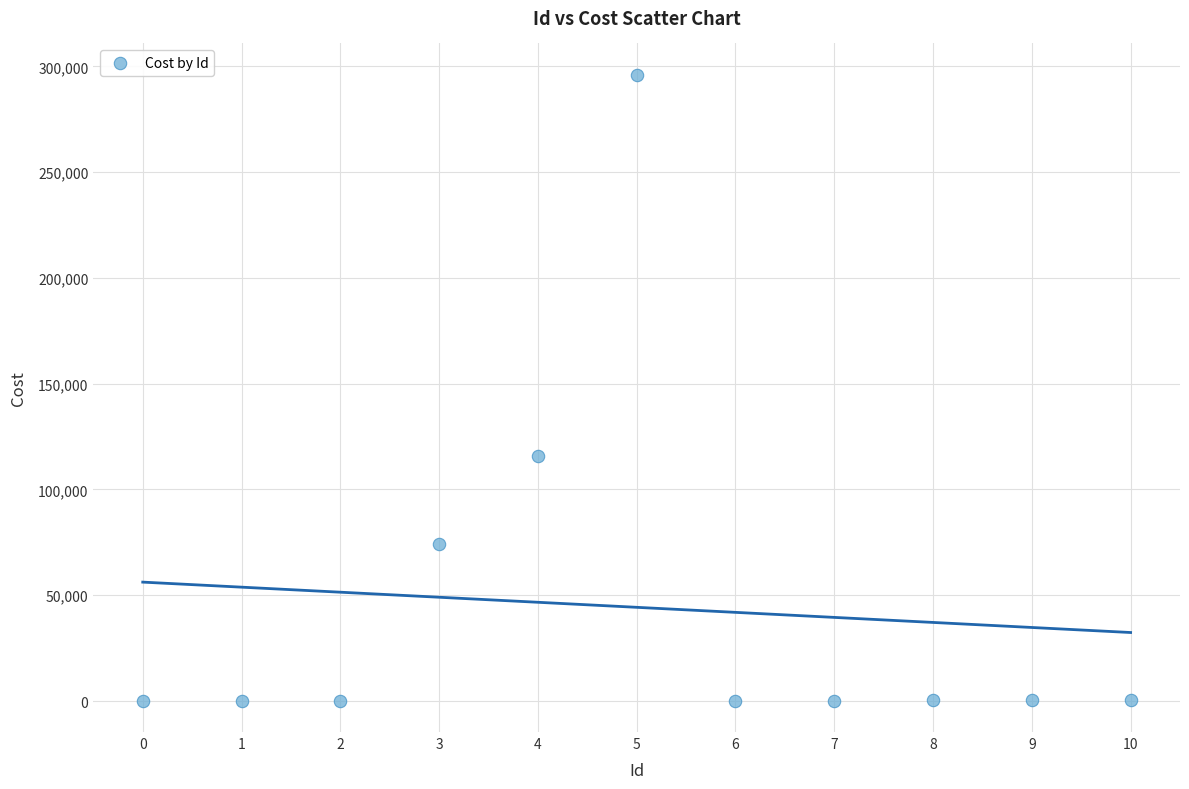

What Y value in the scatter plot is closest to 148090?

115671.1